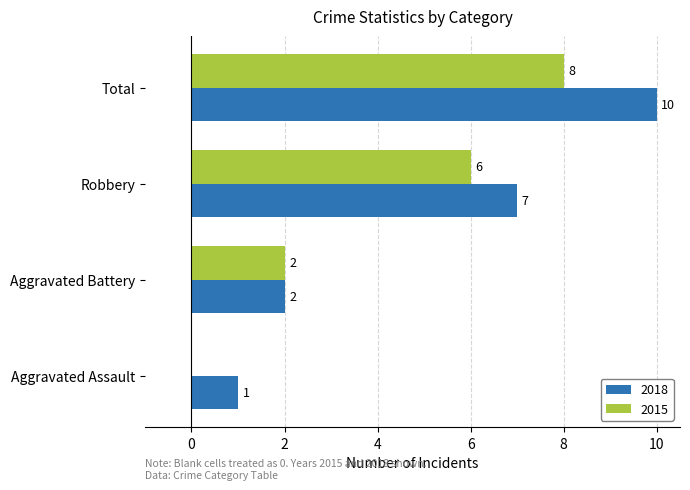

What is the total value across all series at Total?

18